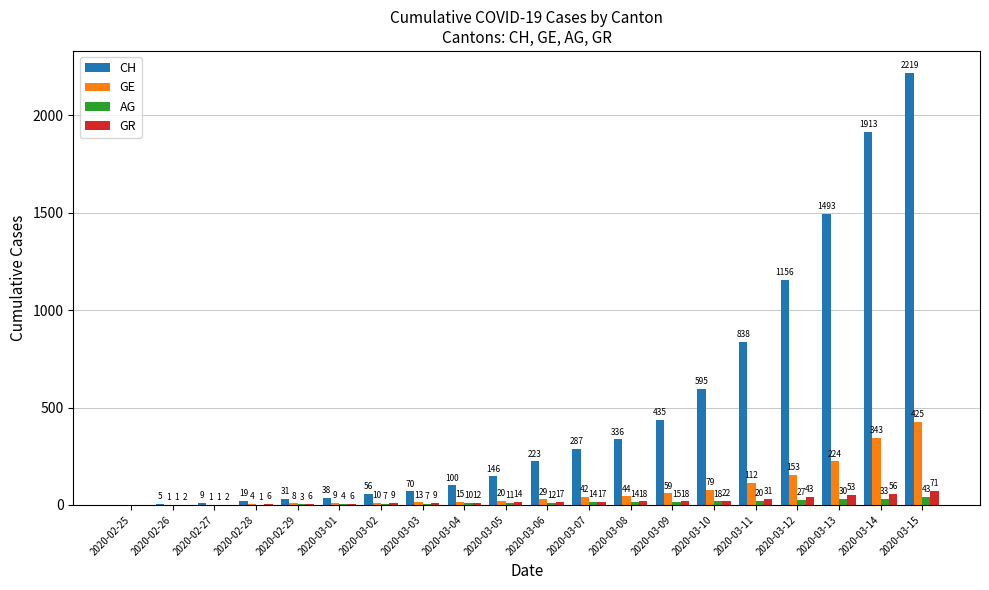

How many groups of bars are there?

20